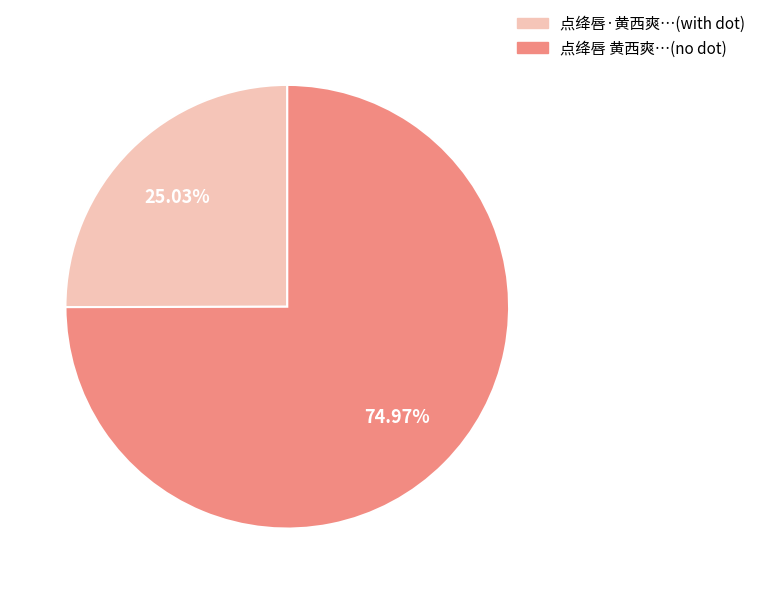

Is there a majority slice in this chart?

Yes